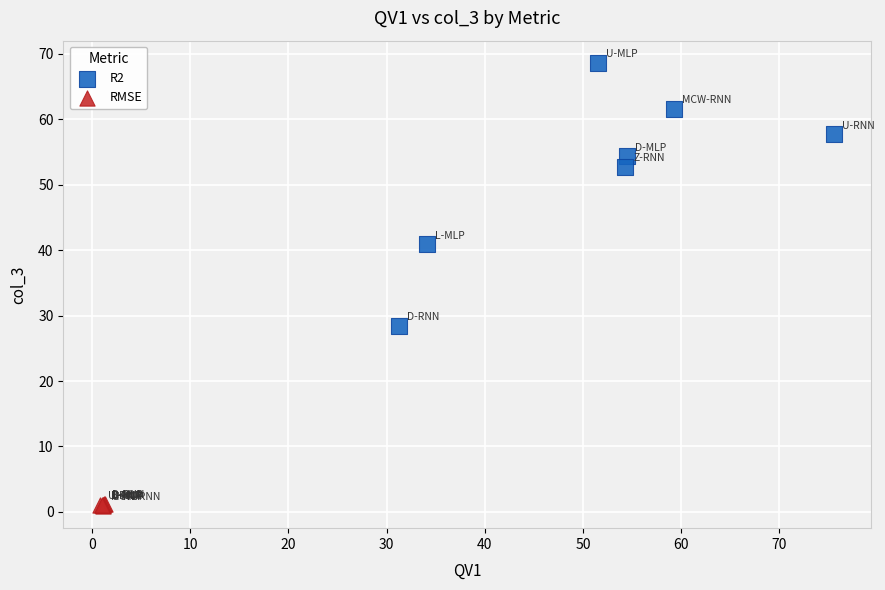

Which series has the widest spread of Y values?

R2